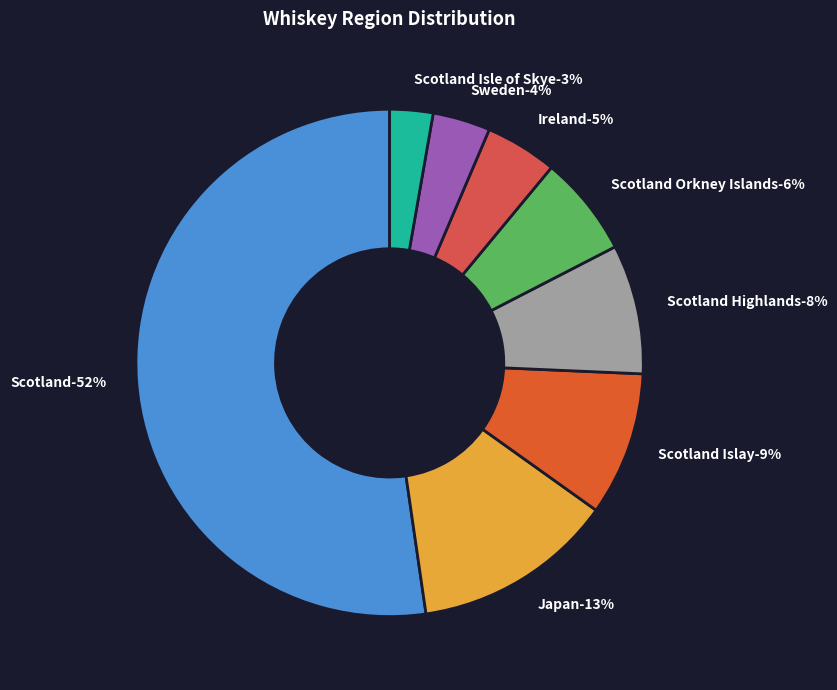

Is the sum of Japan and Scotland Isle of Skye greater than half?

No